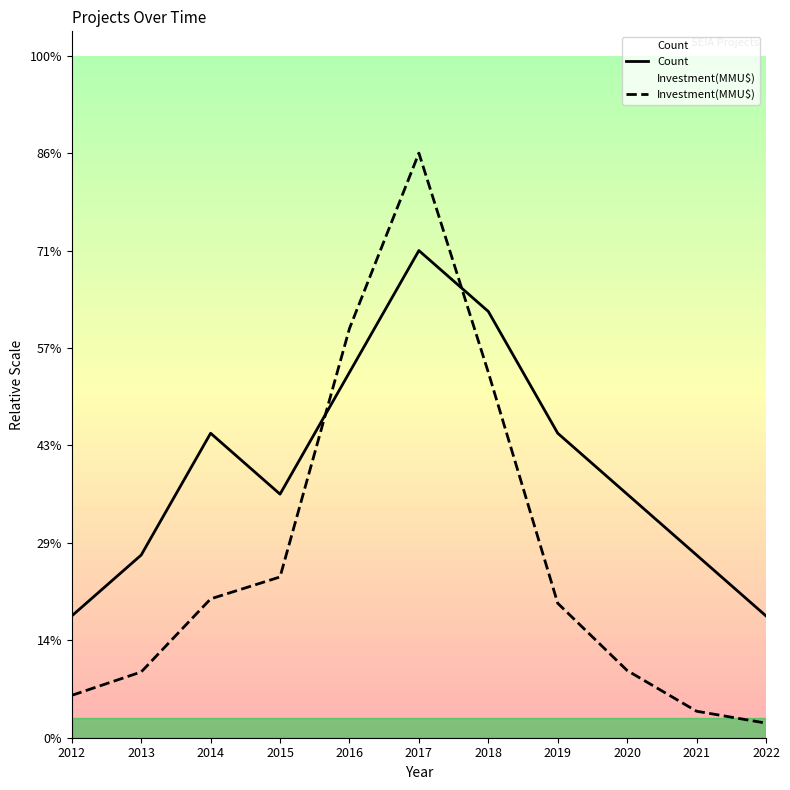

True or false: Investment(MMU$) has more than 1 interior local peaks.

False